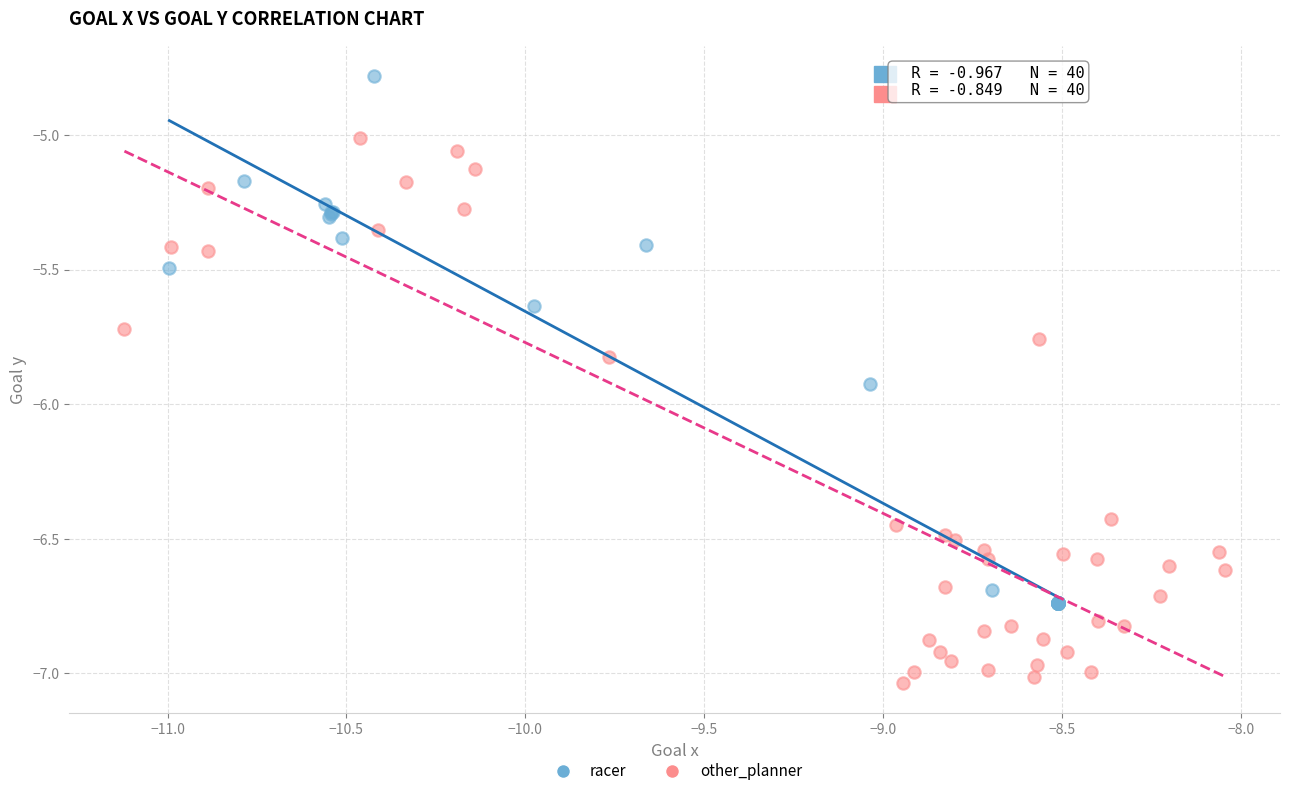

Which series contains the lowest Y value?

other_planner